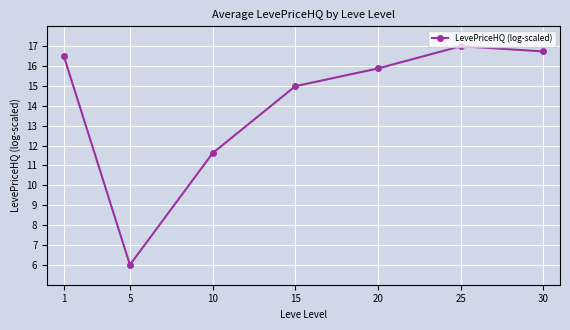

How many data points does each series have?

7